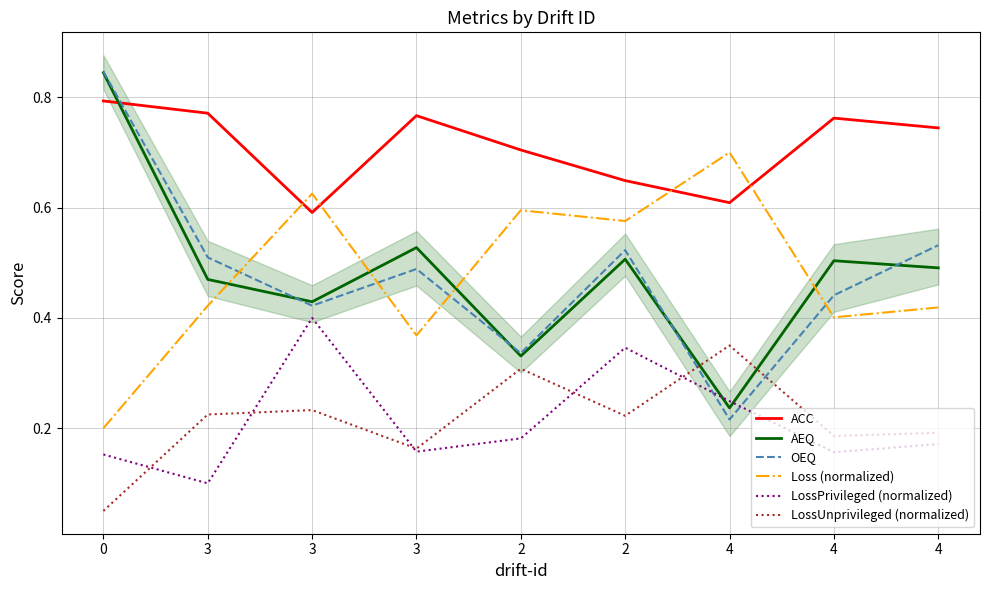

How many lines are shown in the chart?

6